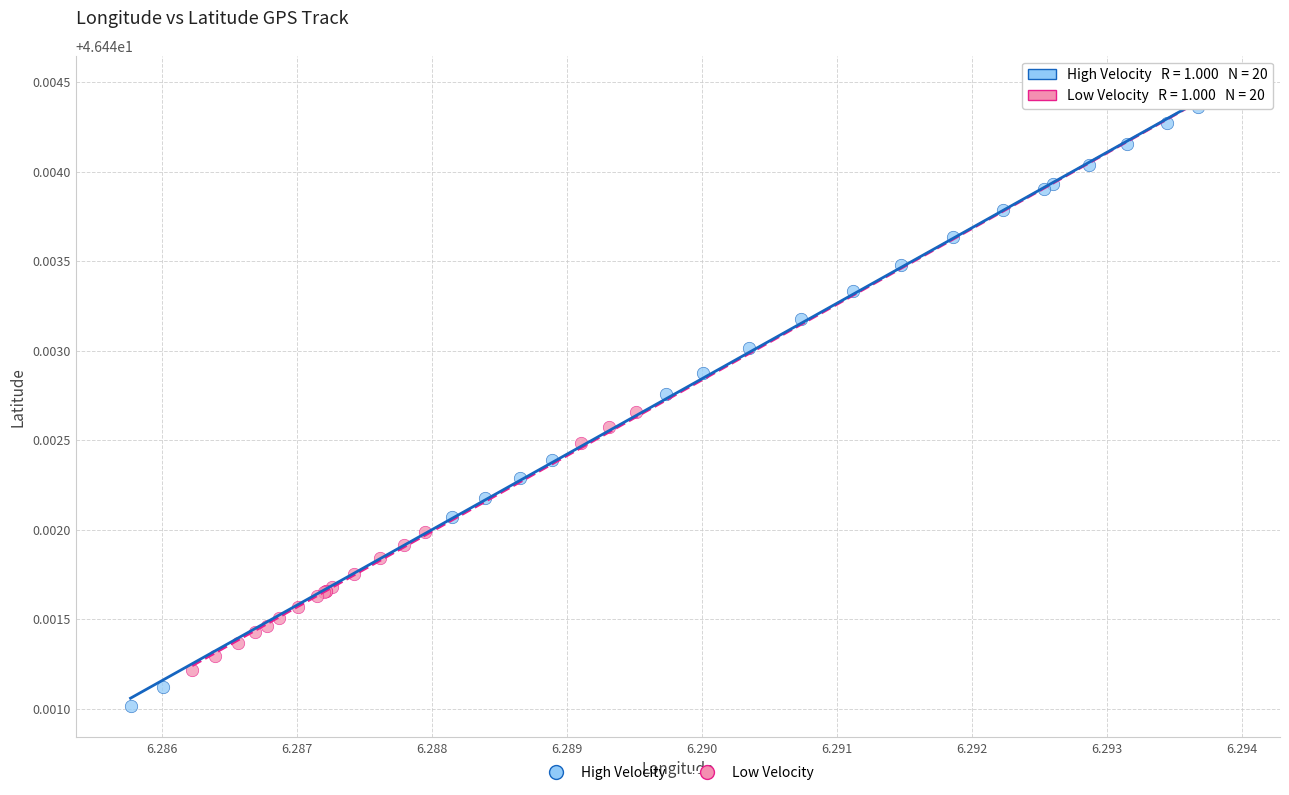

Which series reaches the maximum Y coordinate?

Low Velocity